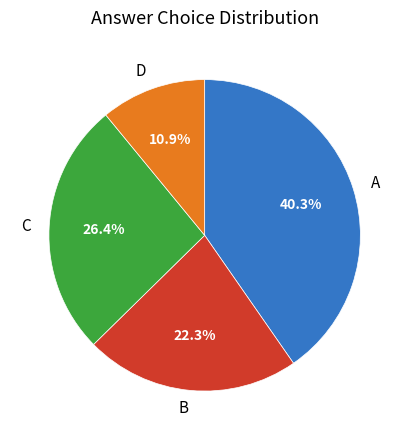

Which category has the biggest portion of the pie?

A